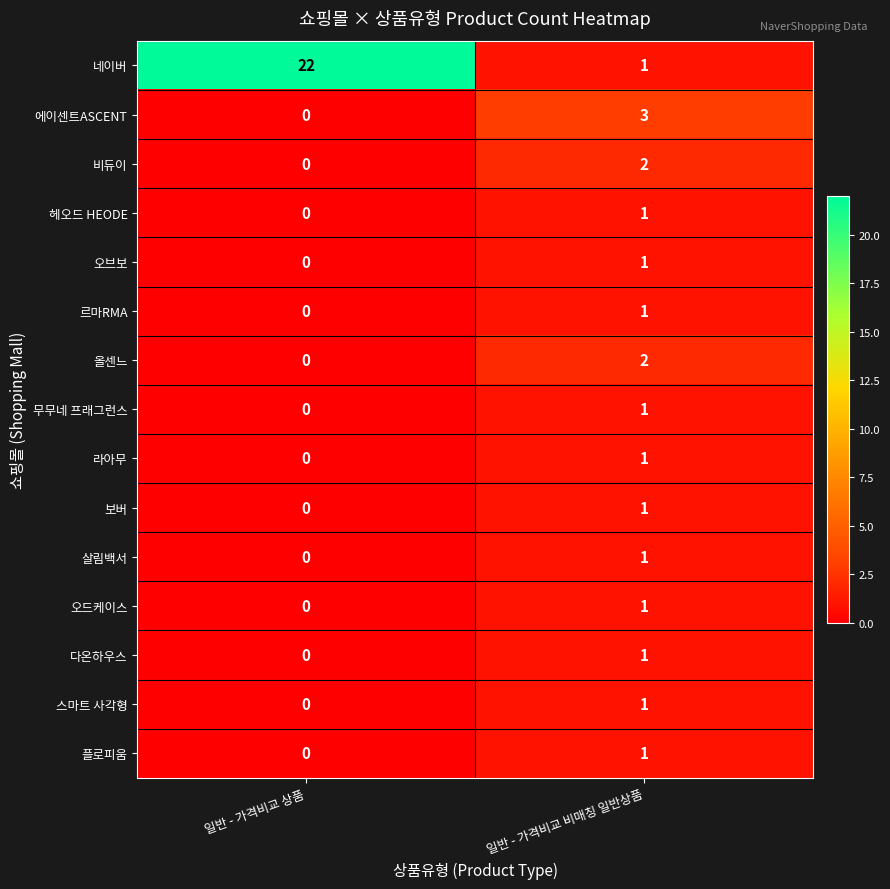

True or false: 살림백서 has a value of 1 at 일반 - 가격비교 비매칭 일반상품.

True